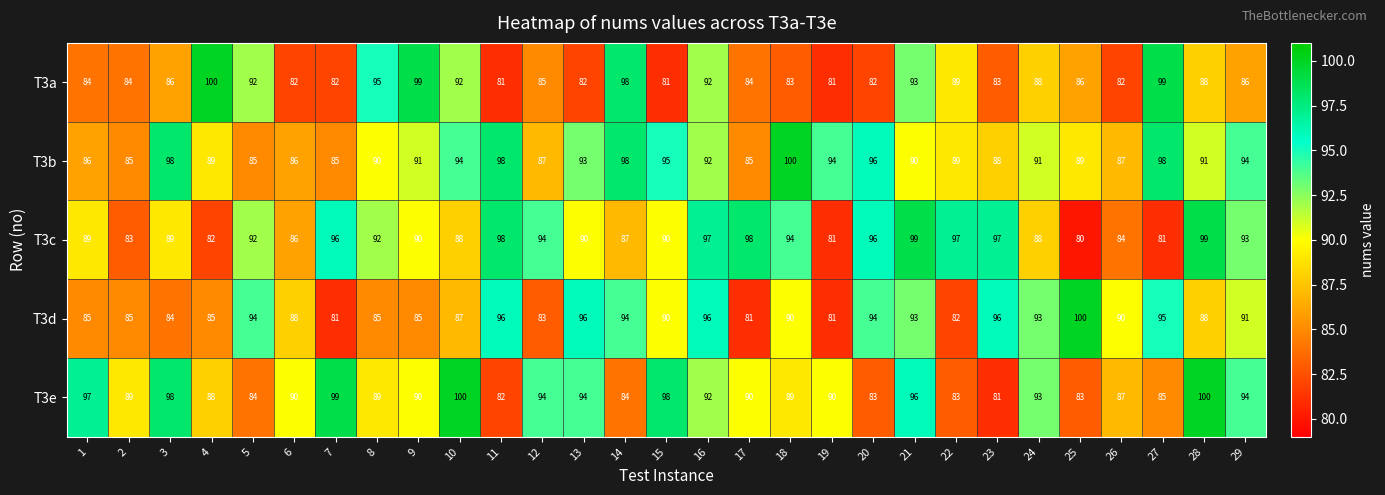

Between 16 and 26, which series saw the biggest shift?

T3c